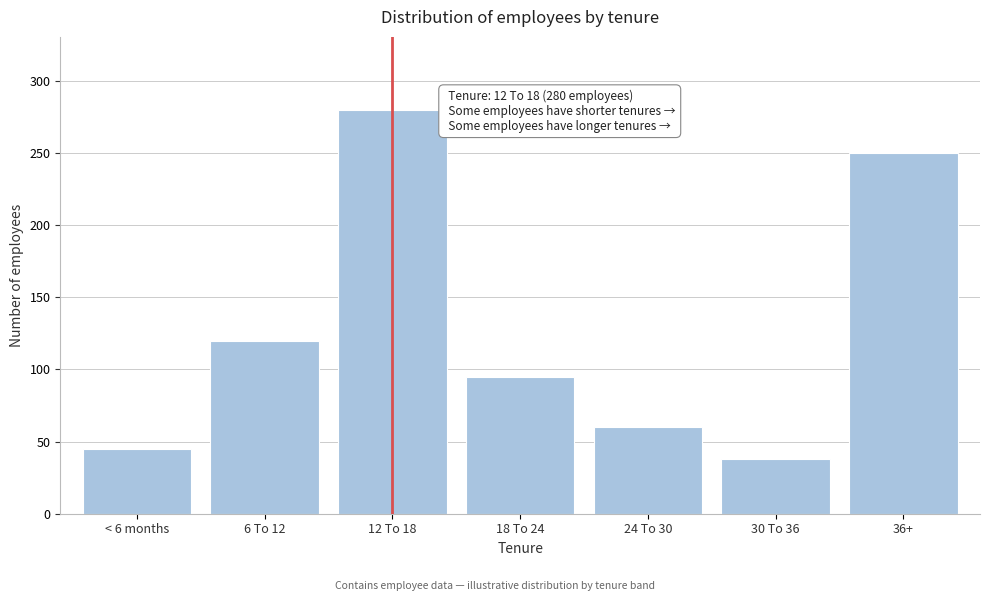

Reading right to left, transcribe all the data shown in this chart.

36+=250	30 To 36=38	24 To 30=60	18 To 24=95	12 To 18=280	6 To 12=120	< 6 months=45